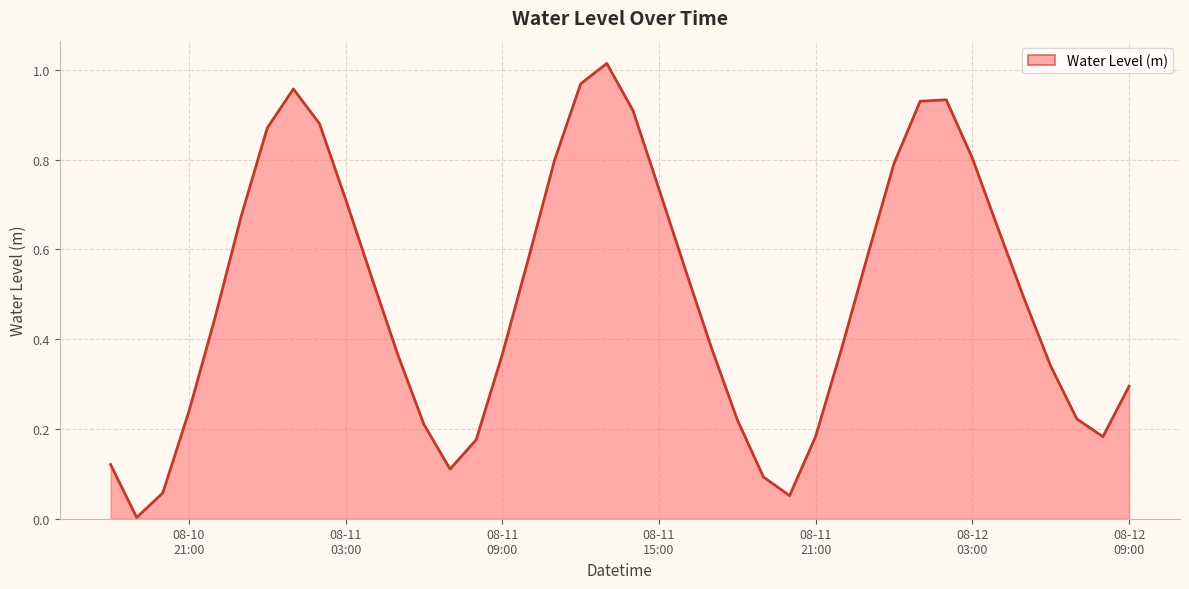

Does the chart display data point markers on the line(s)?

No